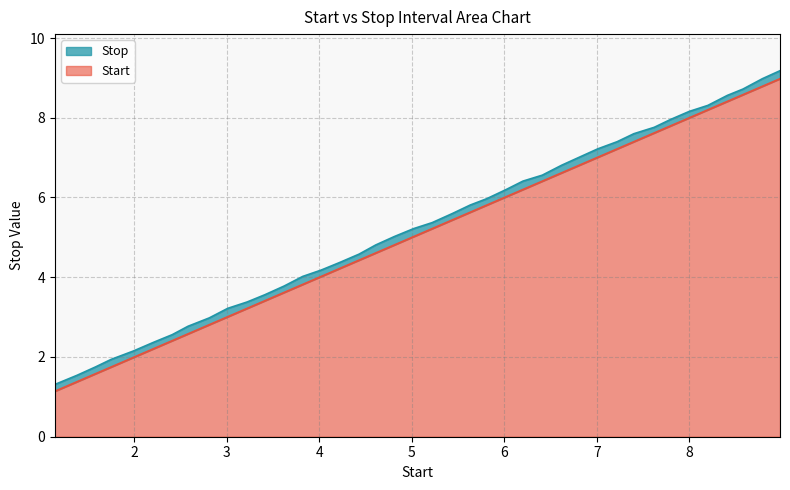

How many values exceed 5?

22